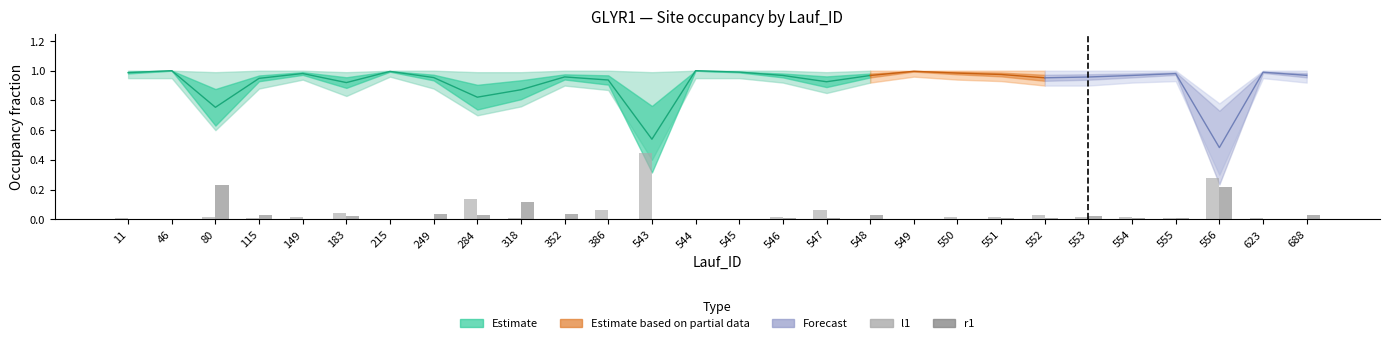

What is the difference between the maximum and minimum values in the wt_lower series?

0.7